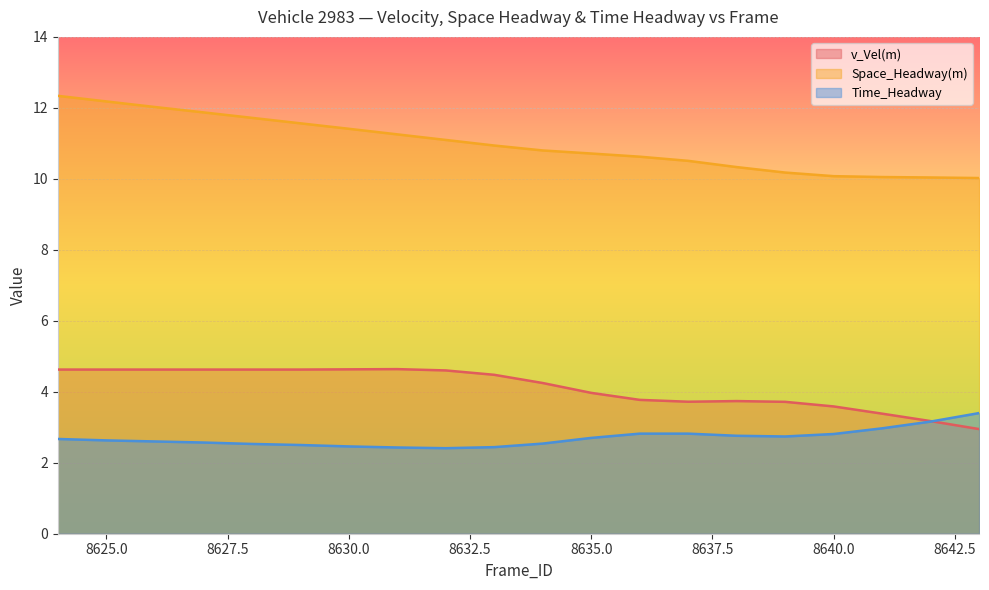

List the labels in order of v_Vel(m) value, largest first.

8631, 8630, 8624, 8625, 8626, 8627, 8628, 8629, 8632, 8633, 8634, 8635, 8636, 8638, 8637, 8639, 8640, 8641, 8642, 8643